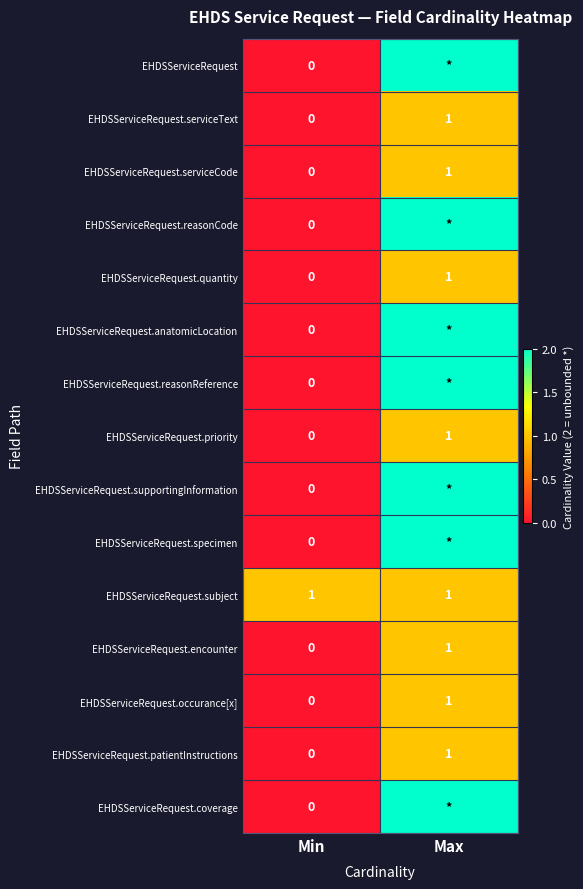

Where is EHDSServiceRequest.encounter nearest to the value 0?

Min